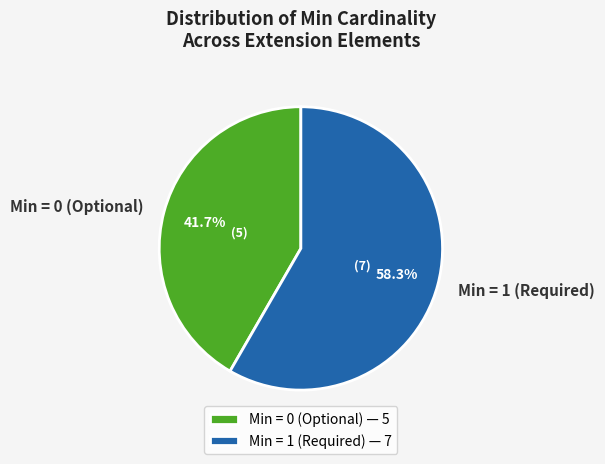

Is there a majority slice in this chart?

Yes